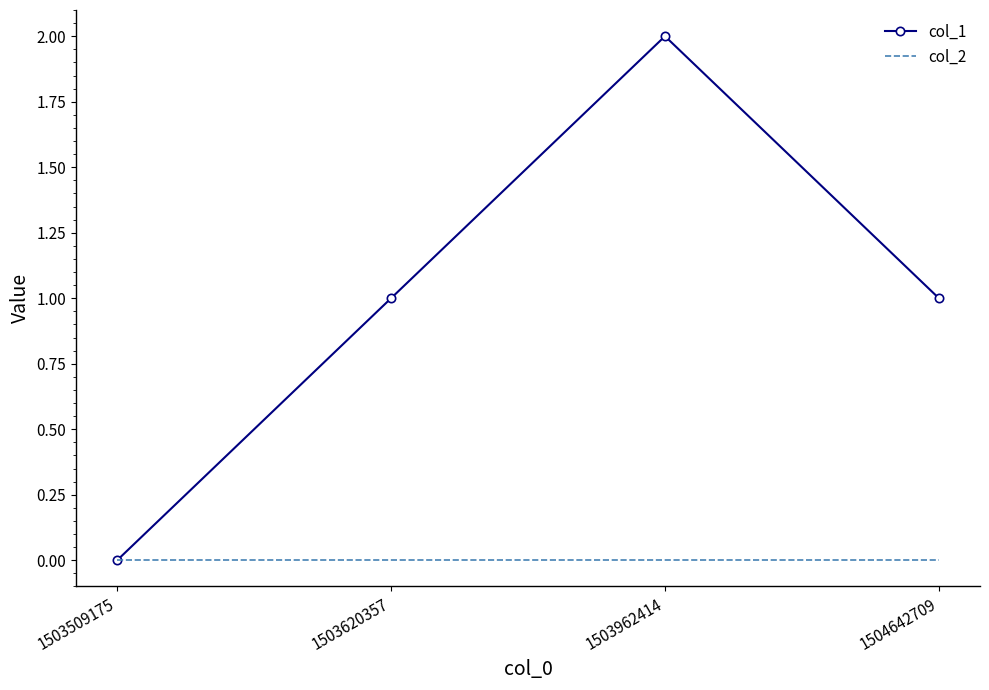

Which series changed the most between 1503620357 and 1503962414?

col_1